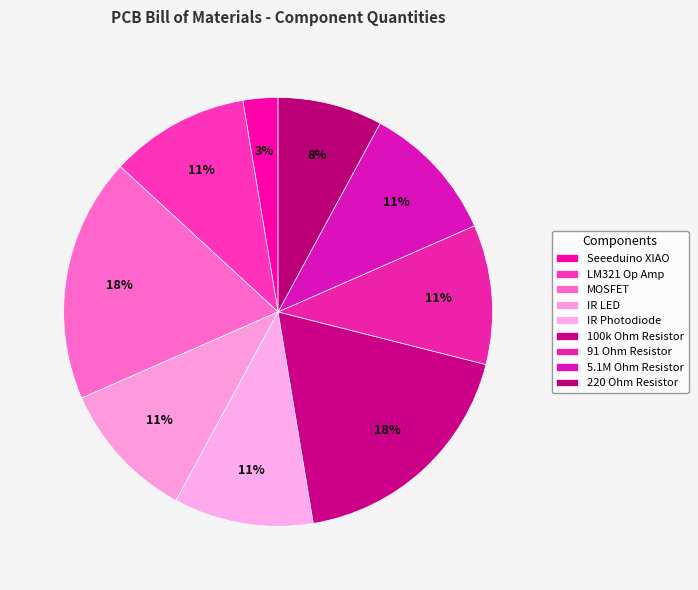

How much of the chart is everything except 220 Ohm Resistor?

92.1%